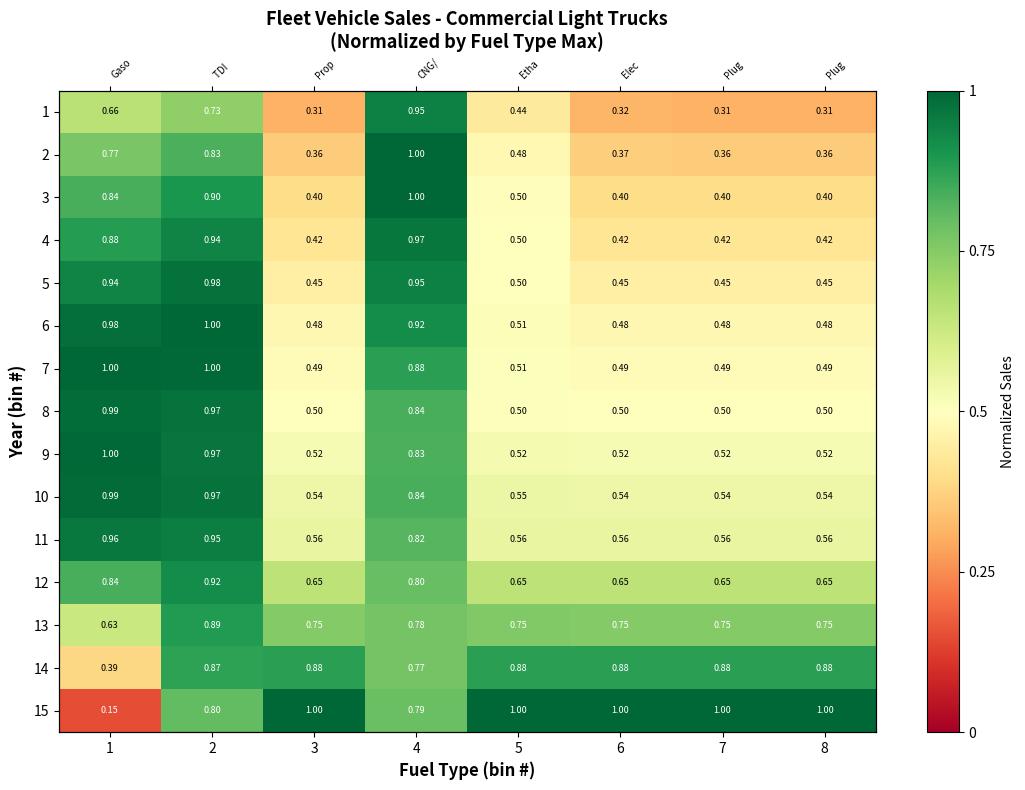

Rank the series by their maximum value, from lowest to highest.

14, 13, 12, 1, 11, 4, 5, 8, 10, 9, 2, 3, 6, 7, 15